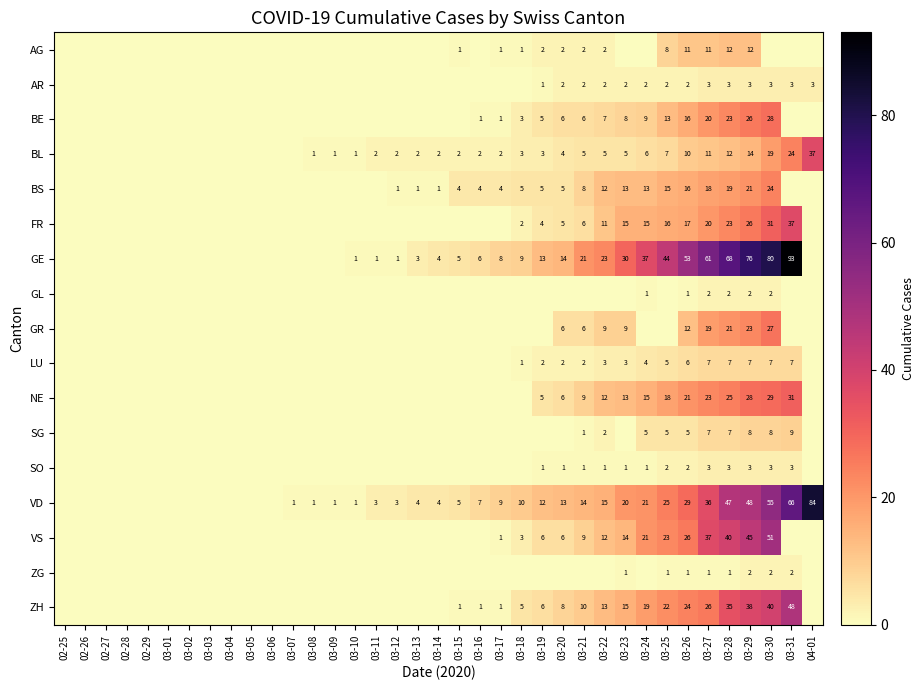

True or false: FR has a value of 8 at 03-24.

False